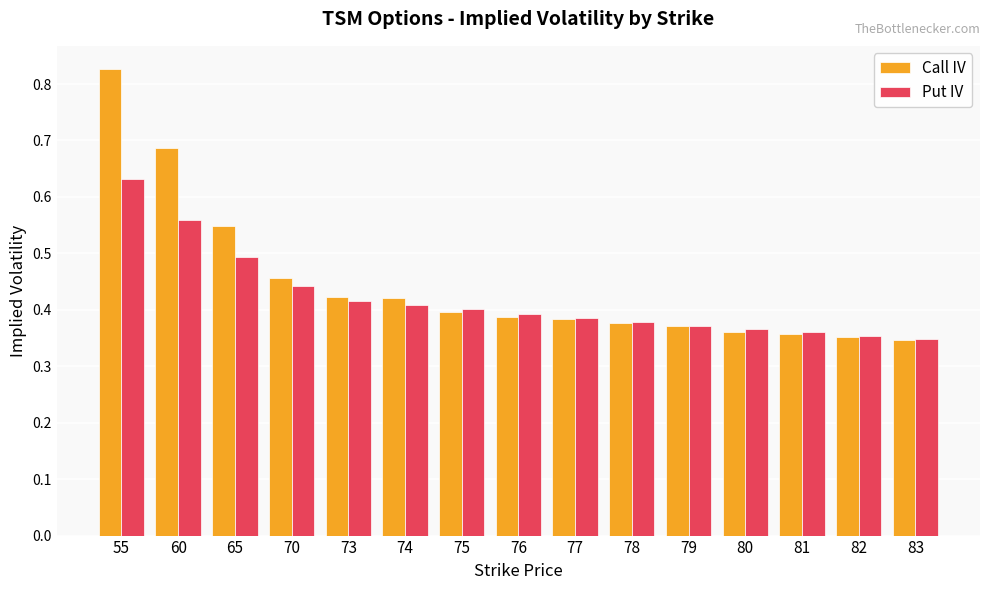

Count the number of data series in this chart.

2